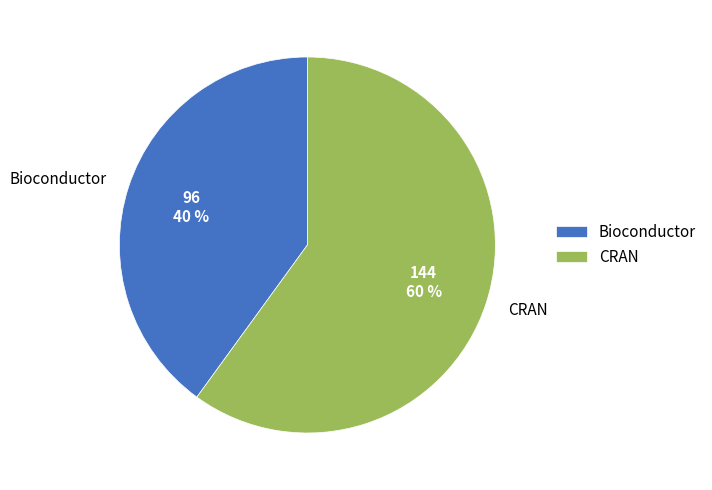

Is there a majority slice in this chart?

Yes